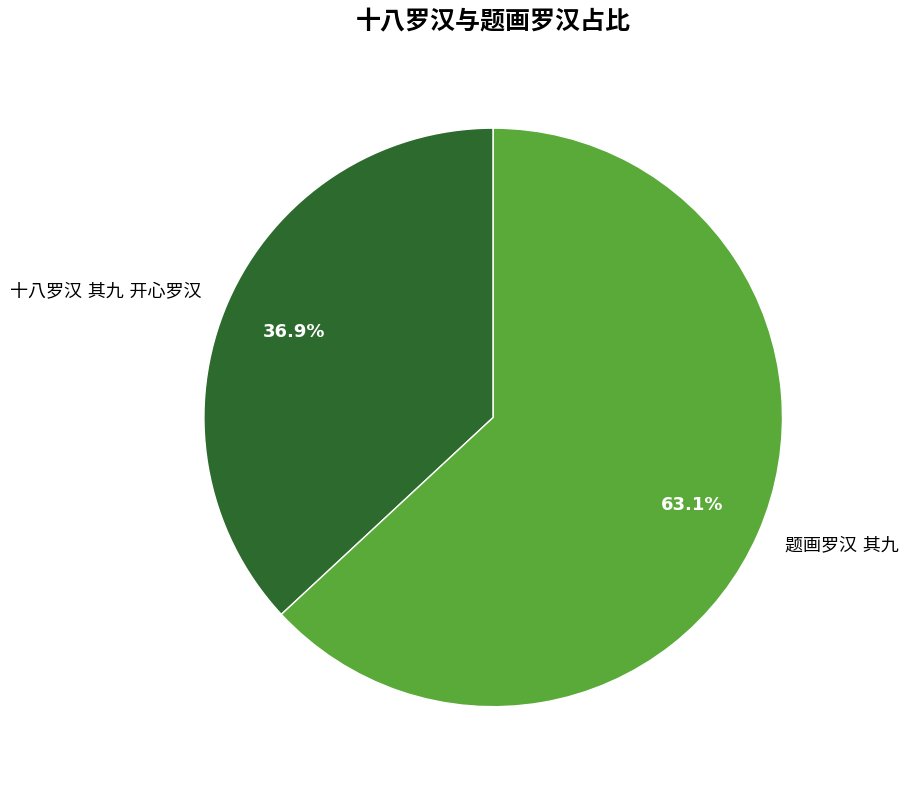

Which category has the smallest portion of the pie?

十八罗汉 其九 开心罗汉